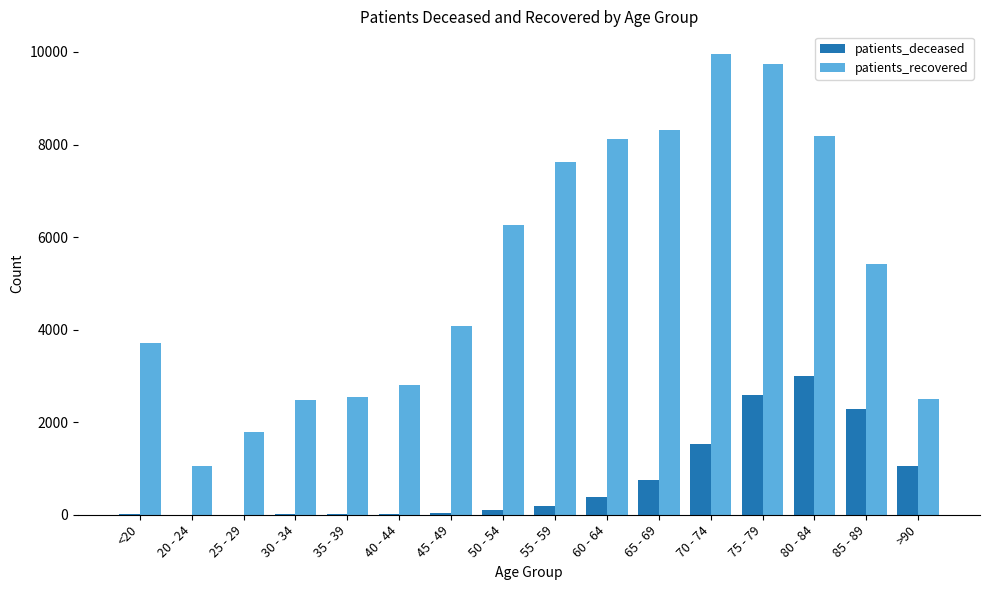

The value of patients_recovered at 60 - 64 is 2207. True or false?

False